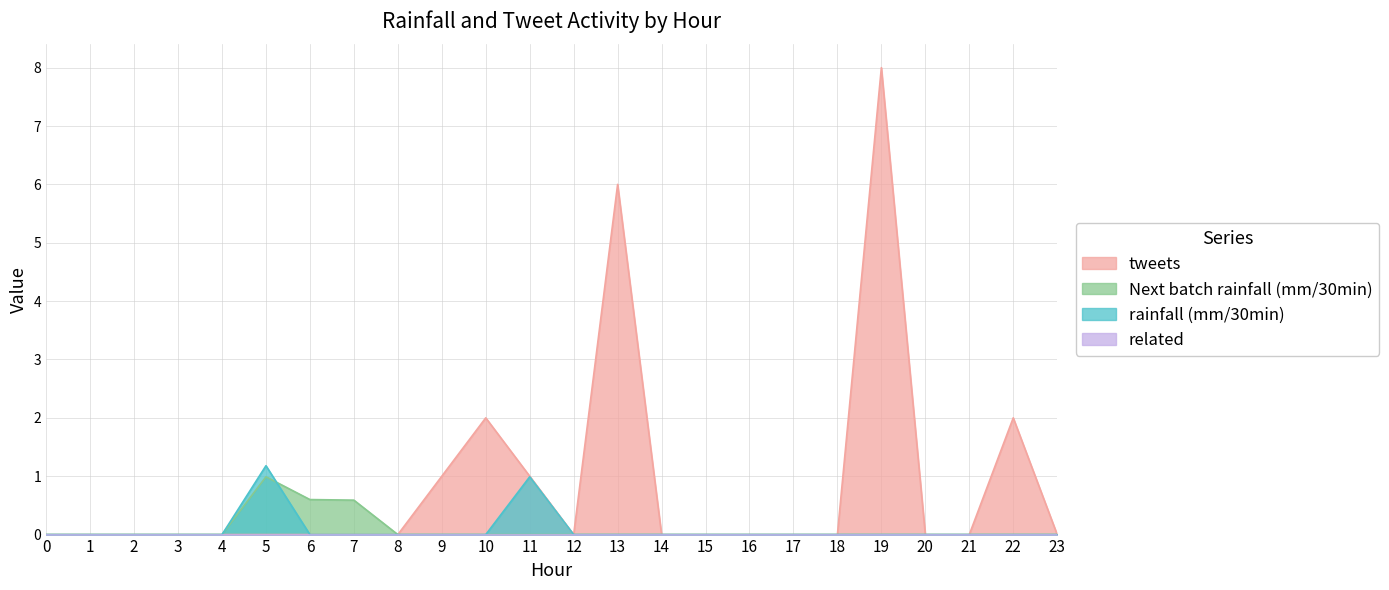

Which series has the widest spread of values?

tweets